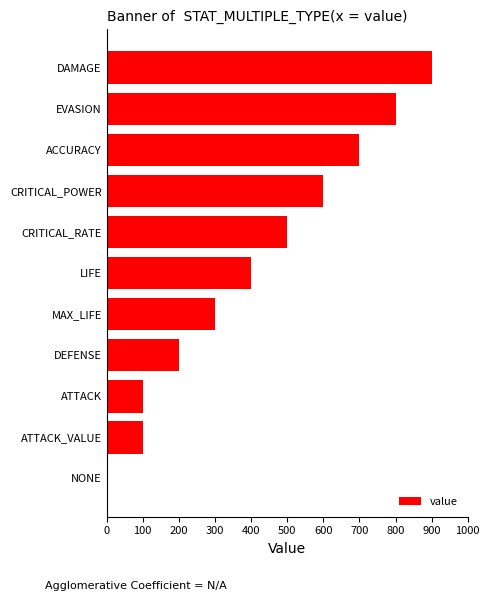

How many categories are shown in the chart?

11